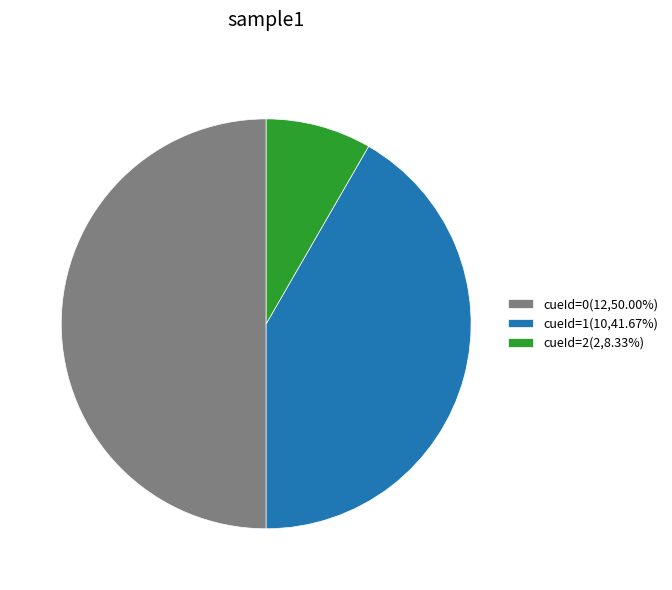

How many slices are in this pie chart?

3